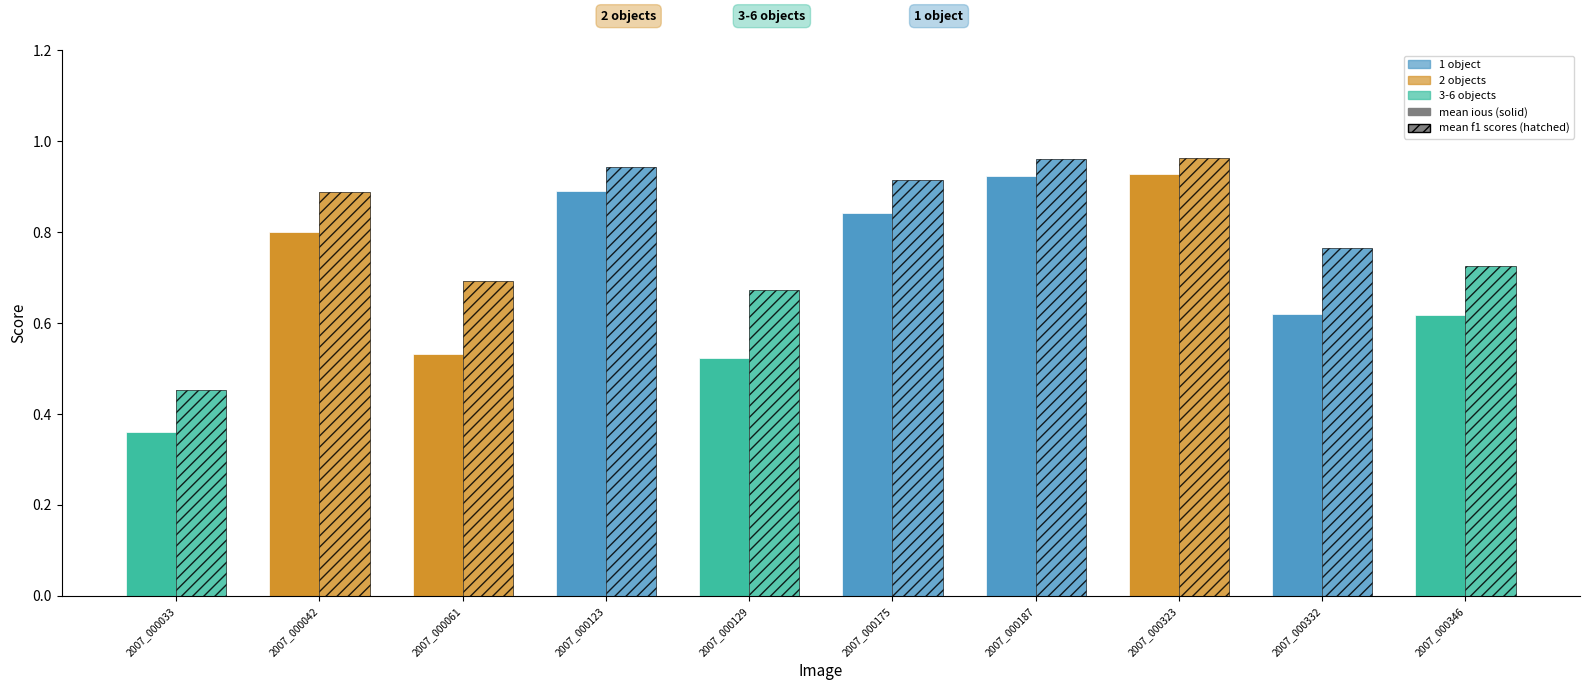

Is the value of mean f1 scores at 2007_000323 greater than the value of mean ious at 2007_000332?

Yes